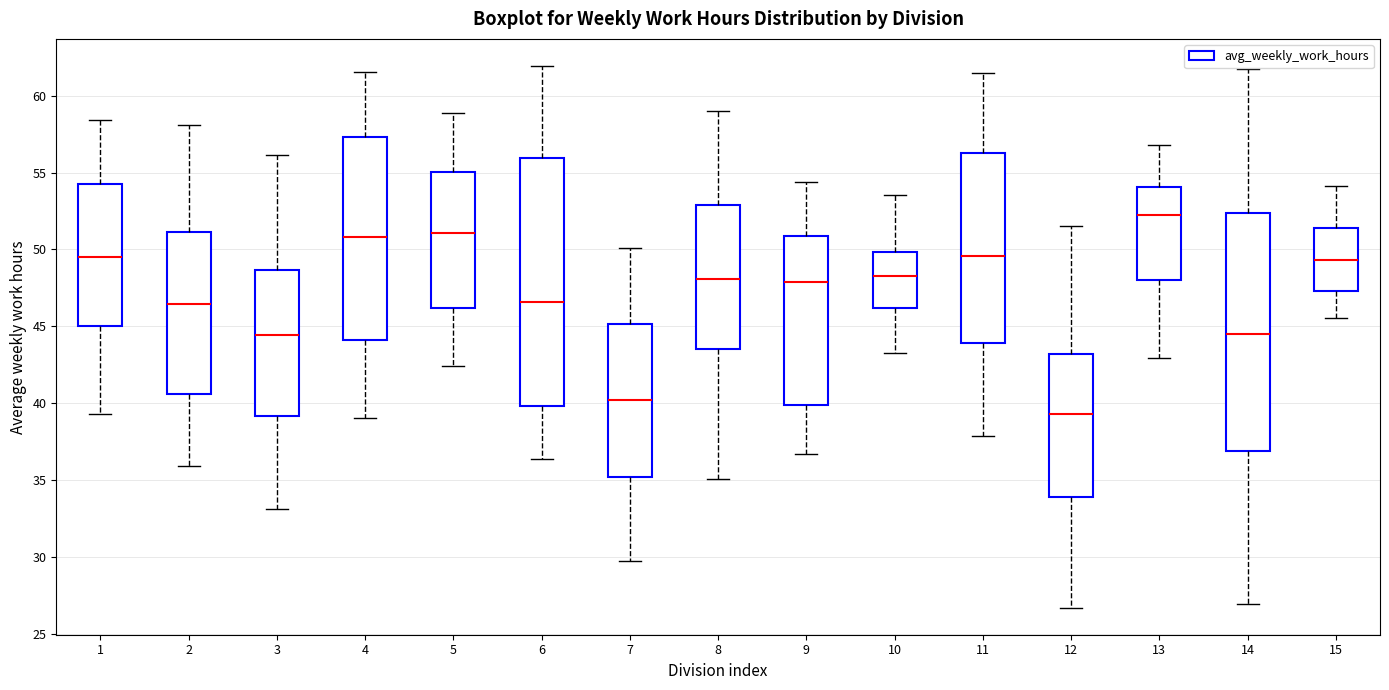

Which box is the tallest, from its lower edge to its upper edge?

6